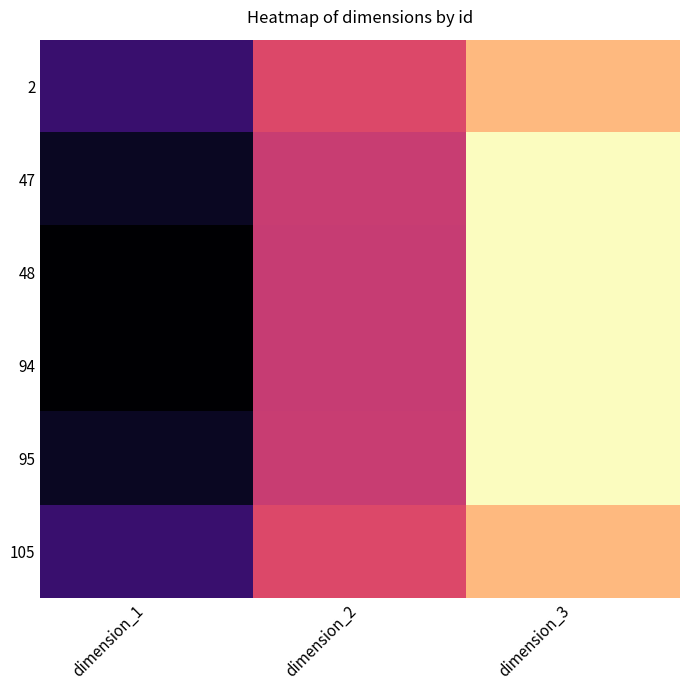

How many distinct data groups are displayed?

6